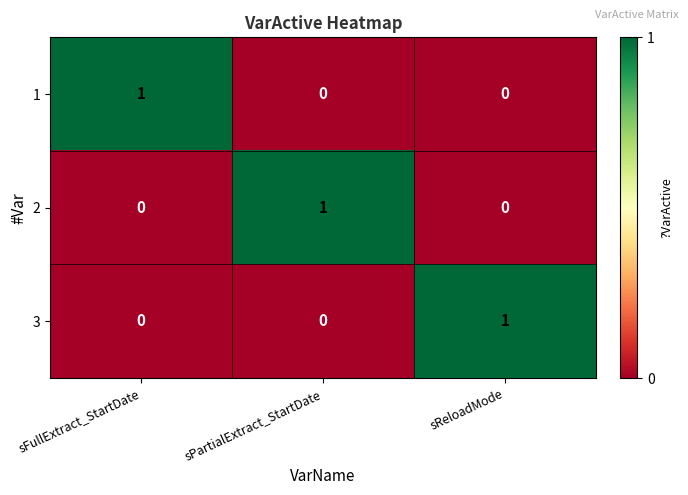

How many series are shown in this chart?

3